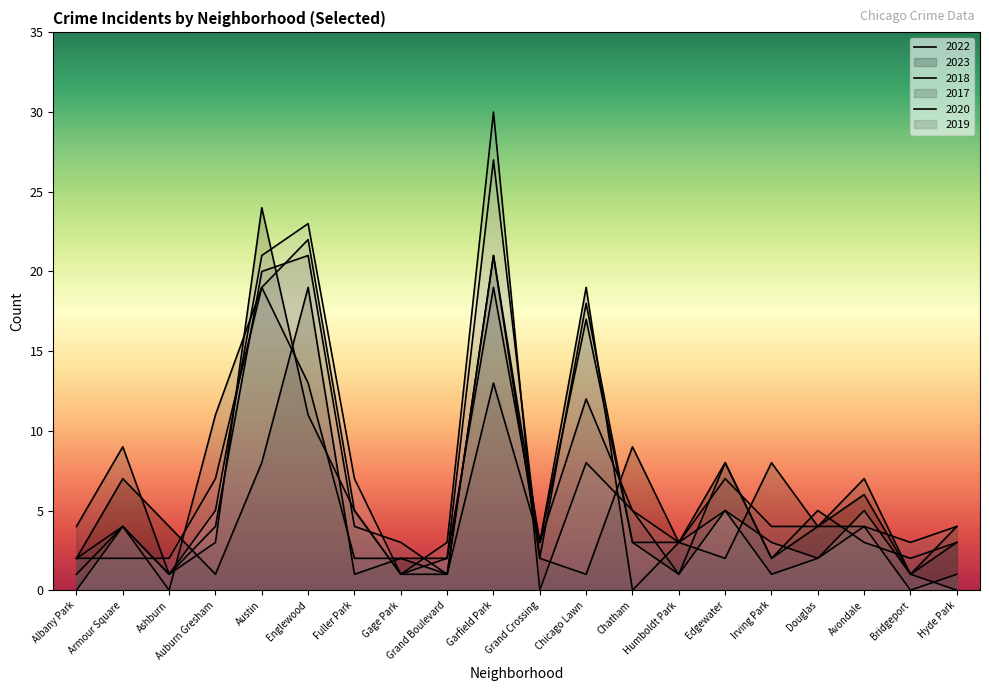

What are all the series names shown in the legend?

2022, 2023, 2018, 2017, 2020, 2019